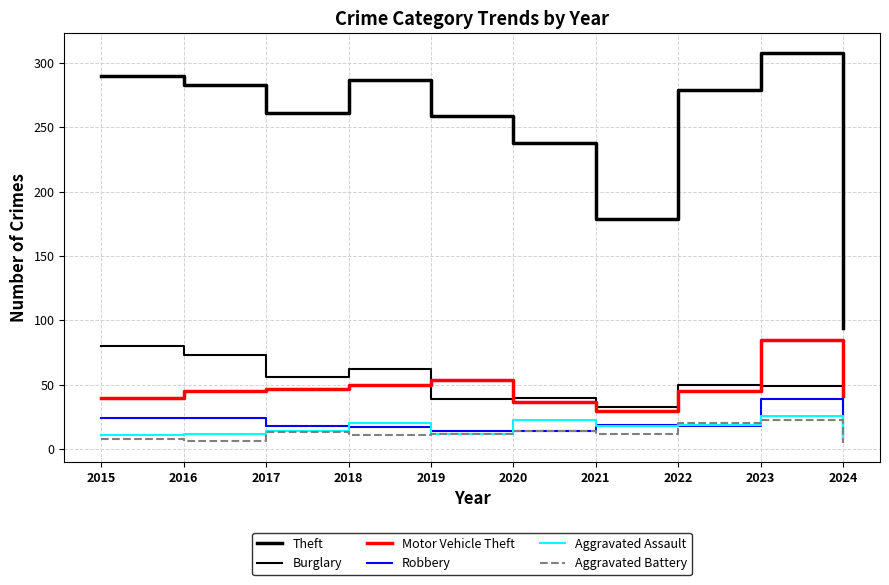

Does the chart display data point markers on the line(s)?

No